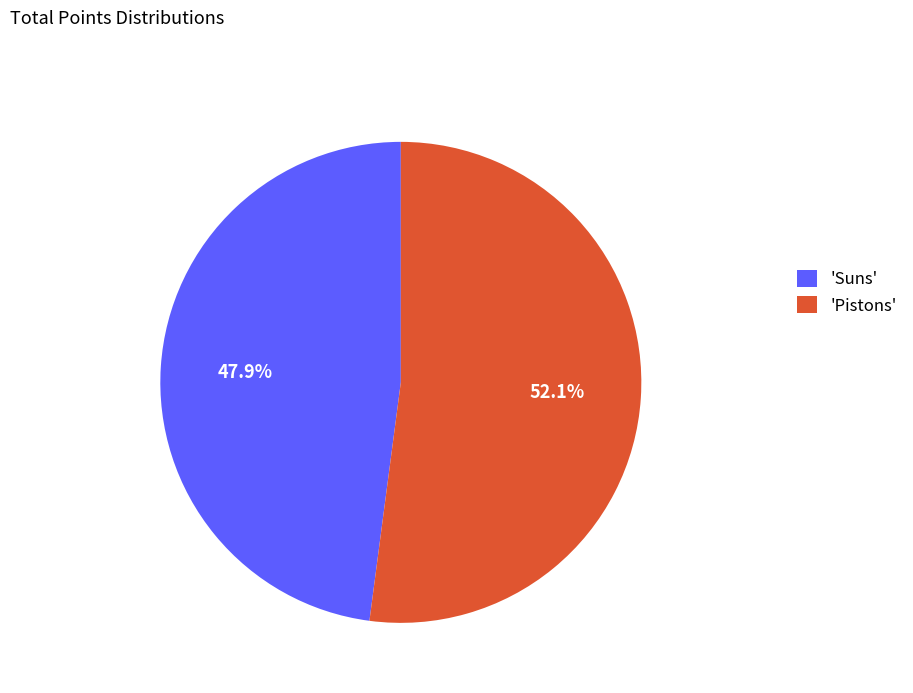

Which category has the biggest portion of the pie?

'Pistons'